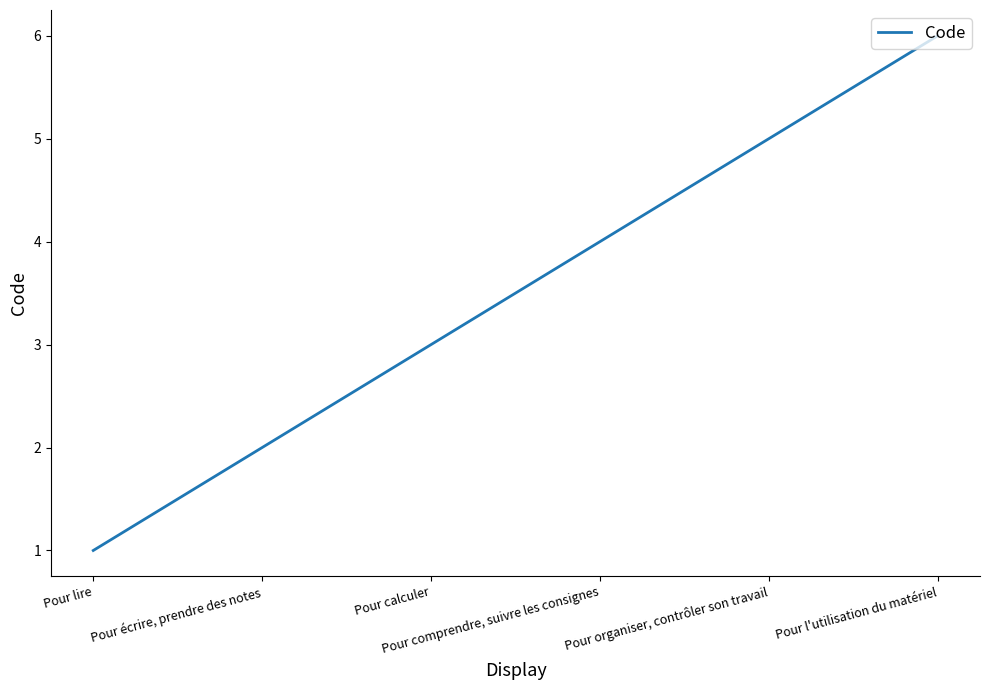

Between Pour lire and Pour l'utilisation du matériel, which is larger?

Pour l'utilisation du matériel